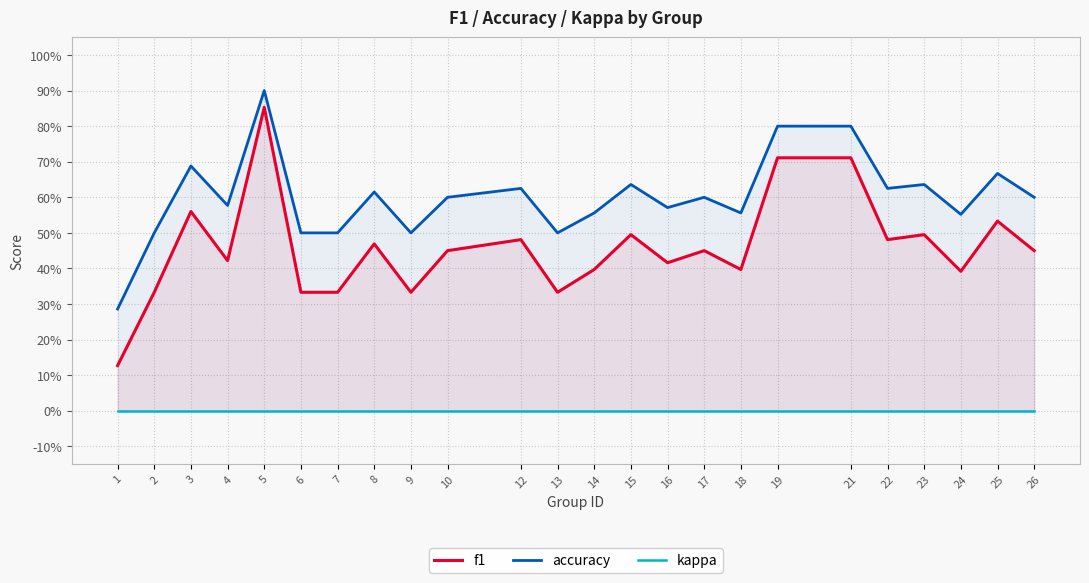

List the series in order of their peak value, highest first.

accuracy, f1, kappa